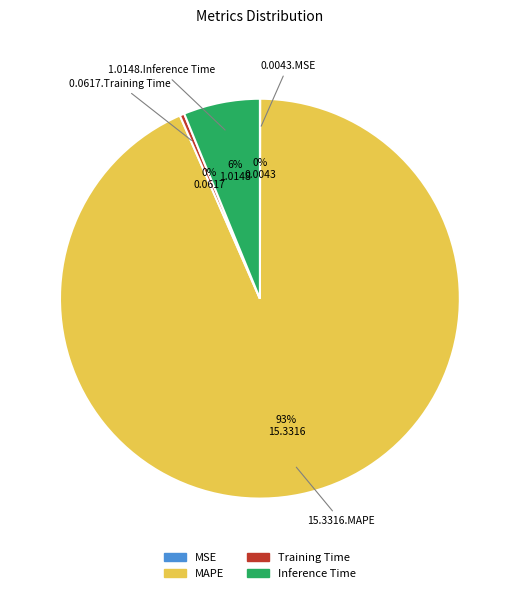

To the nearest percent, what is the average slice percentage?

25%